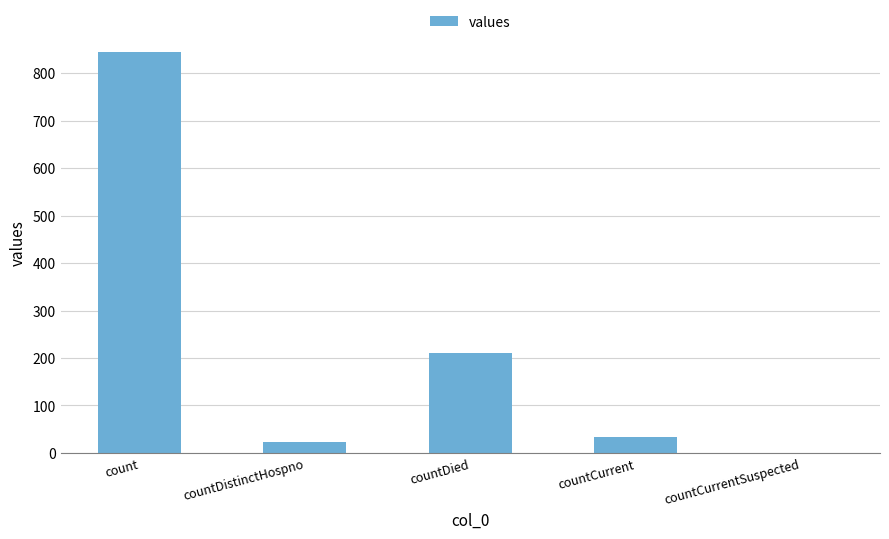

What is the greatest value displayed?

845